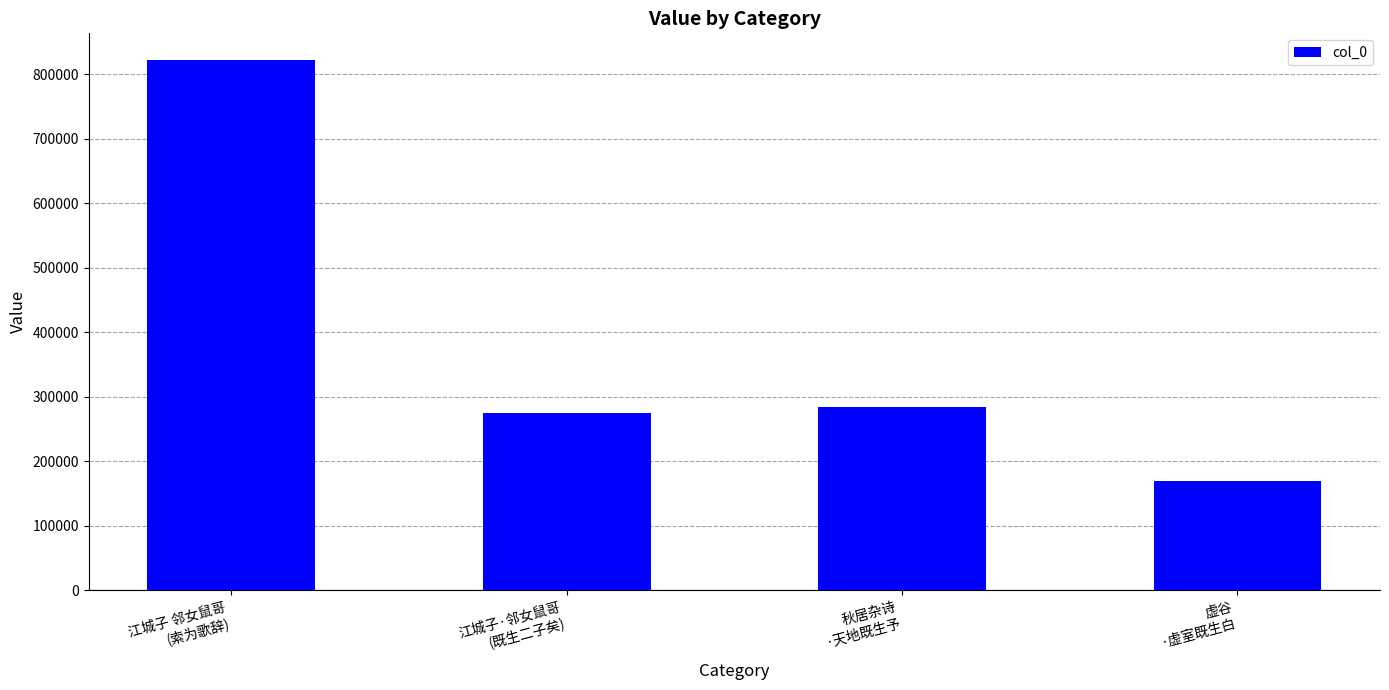

The value at 秋居杂诗
·天地既生予 is 384020. True or false?

False